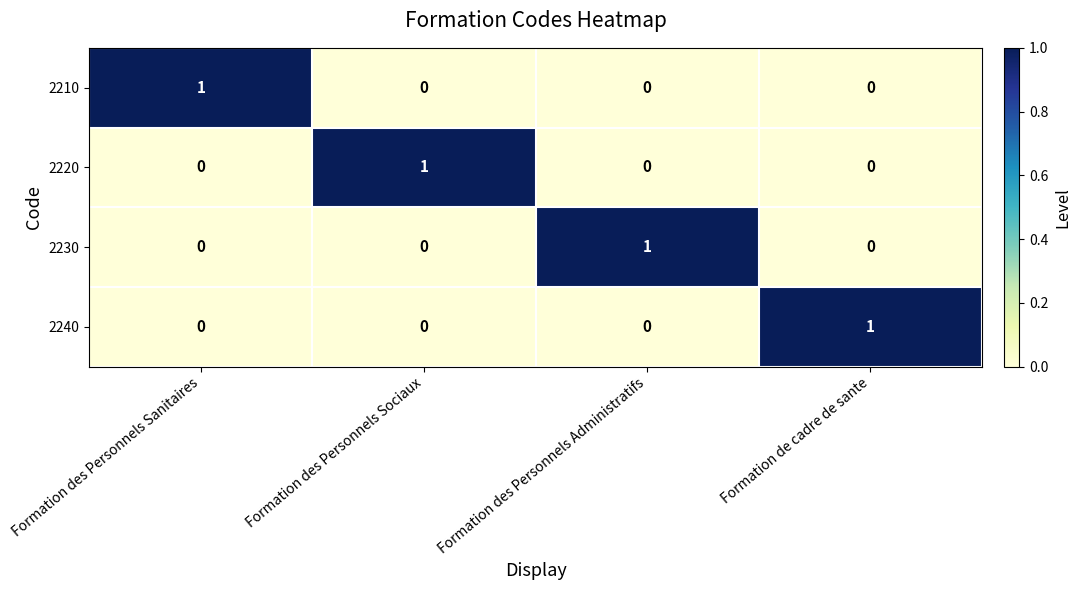

The value of 2210 at Formation des Personnels Administratifs is 0. True or false?

True